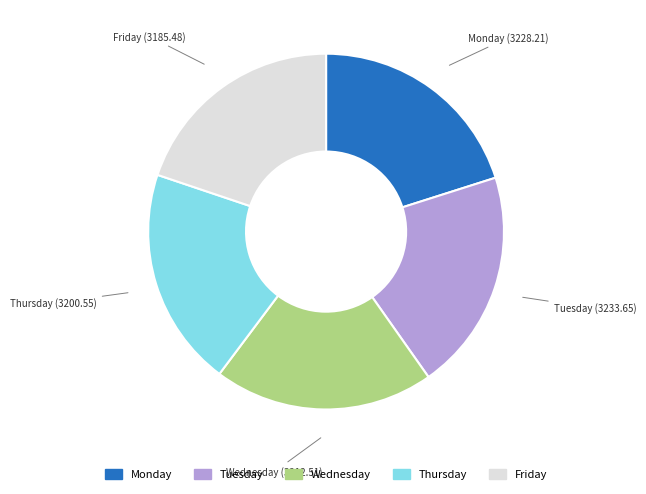

Count the number of slices in the pie.

5